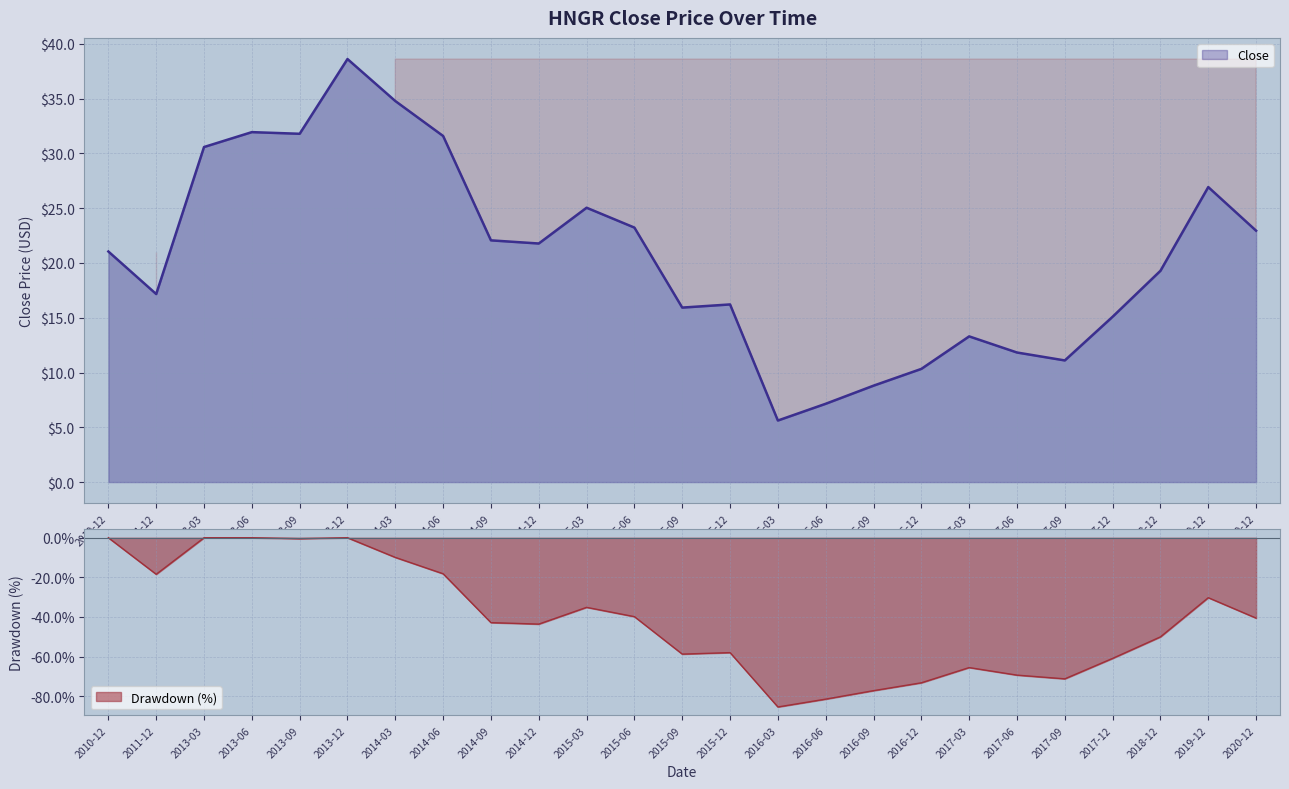

Rank the categories by value from lowest to highest.

2016-03, 2016-06, 2016-09, 2016-12, 2017-09, 2017-06, 2017-03, 2017-12, 2015-09, 2015-12, 2011-12, 2018-12, 2010-12, 2014-12, 2014-09, 2020-12, 2015-06, 2015-03, 2019-12, 2013-03, 2014-06, 2013-09, 2013-06, 2014-03, 2013-12